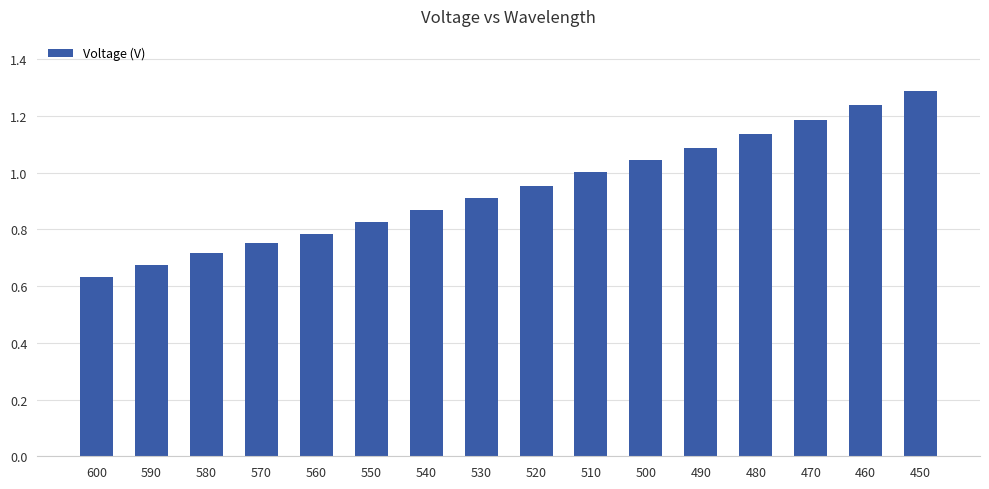

Between 490 and 460, which is larger?

460